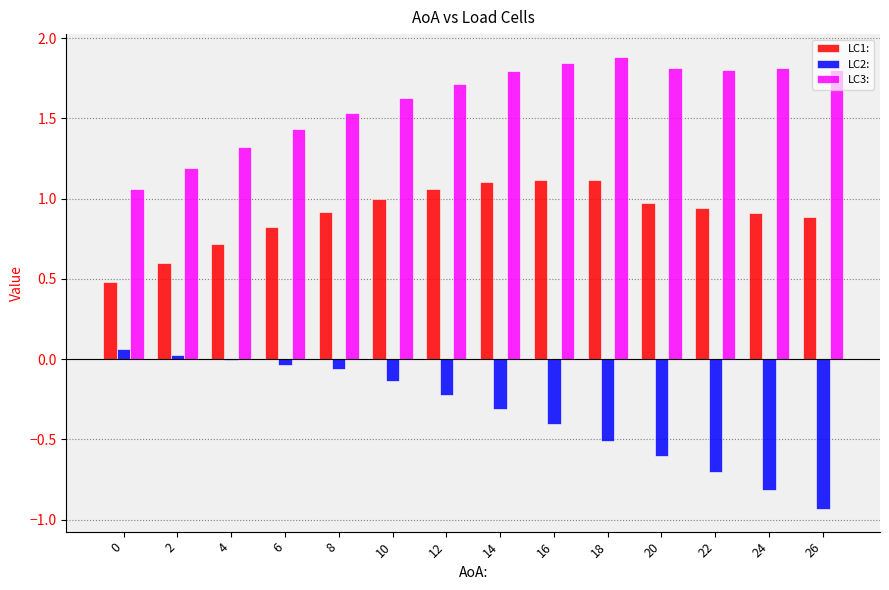

What is the greatest value displayed?

1.9